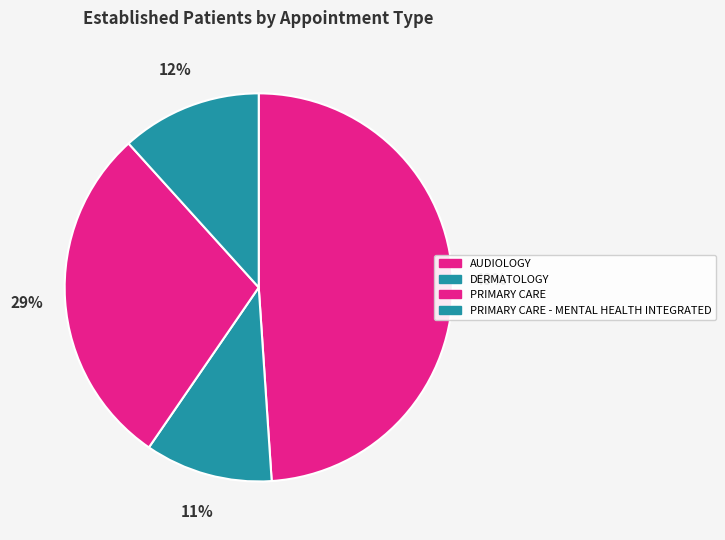

Which category has the smallest portion of the pie?

DERMATOLOGY